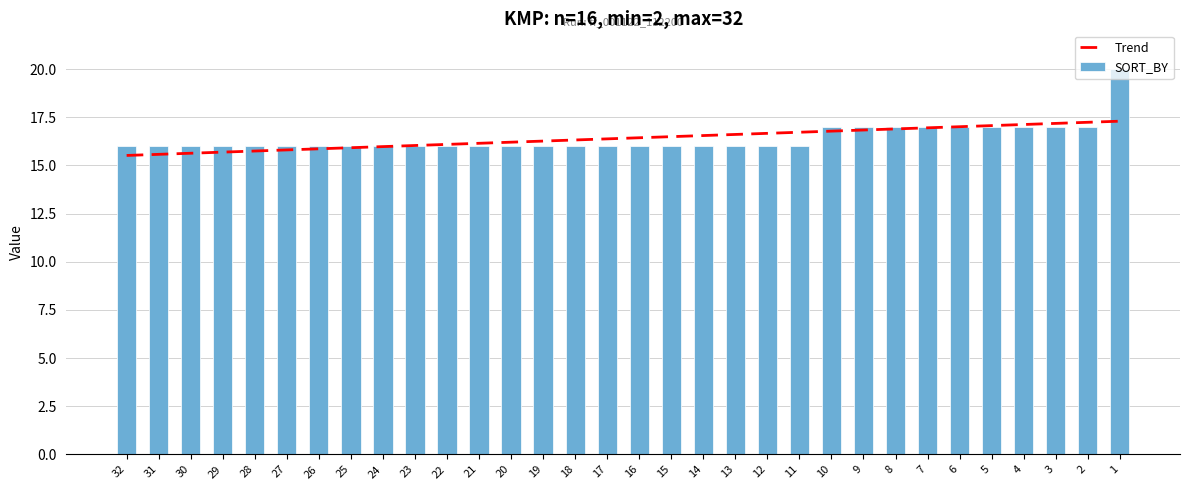

Which series has the widest spread of values?

SORT_BY